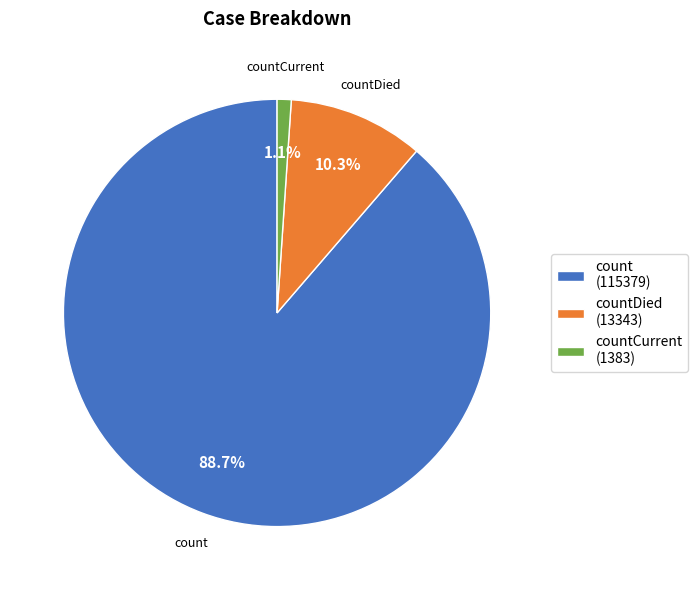

What portion of the pie excludes countCurrent?

98.9%